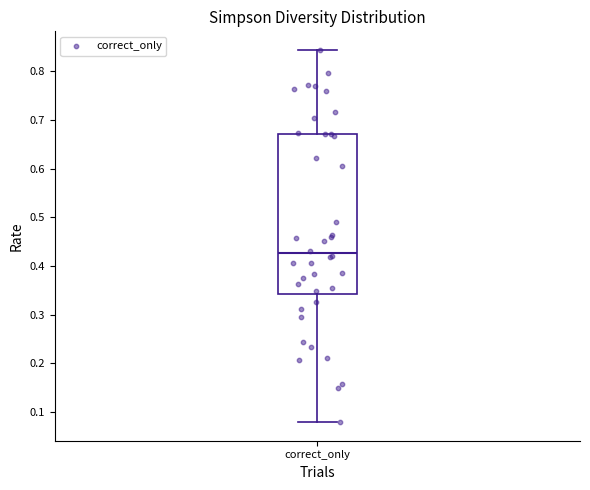

Where does the lower whisker of the box for correct_only end on the y-axis? The values are not printed on the chart, so give them approximately, as read against the axis.

0.08